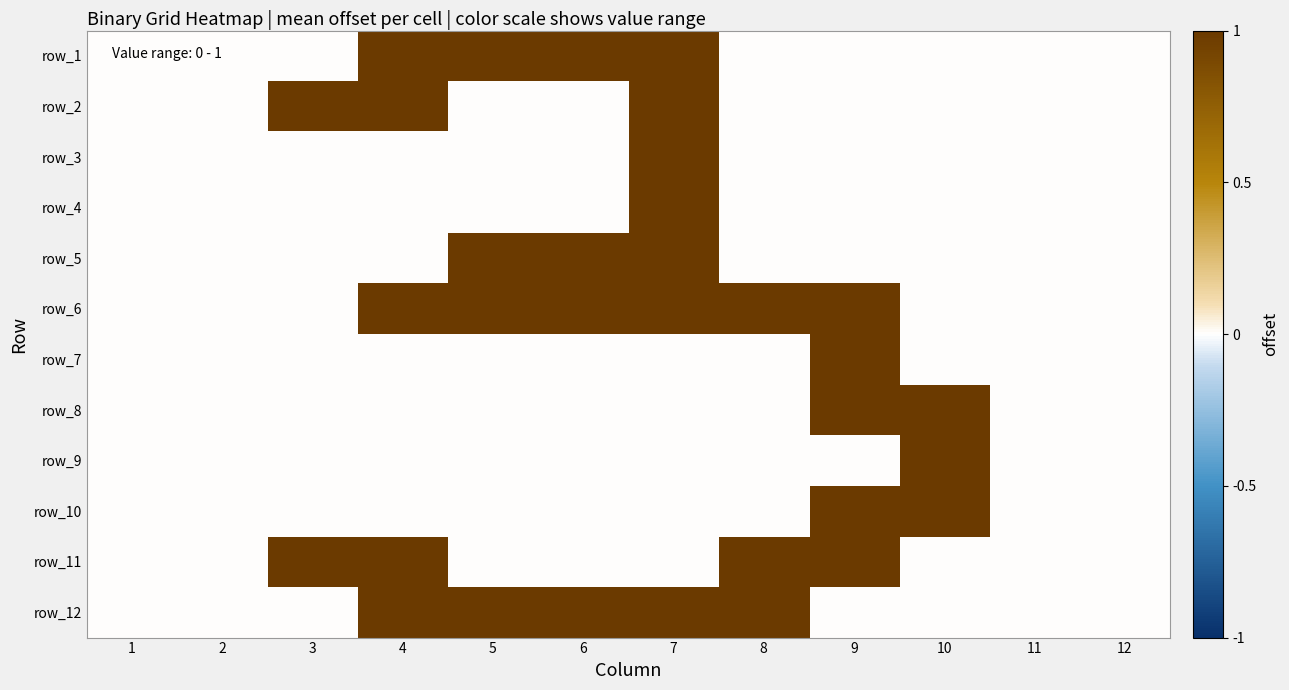

How many categories are shown in the chart?

12